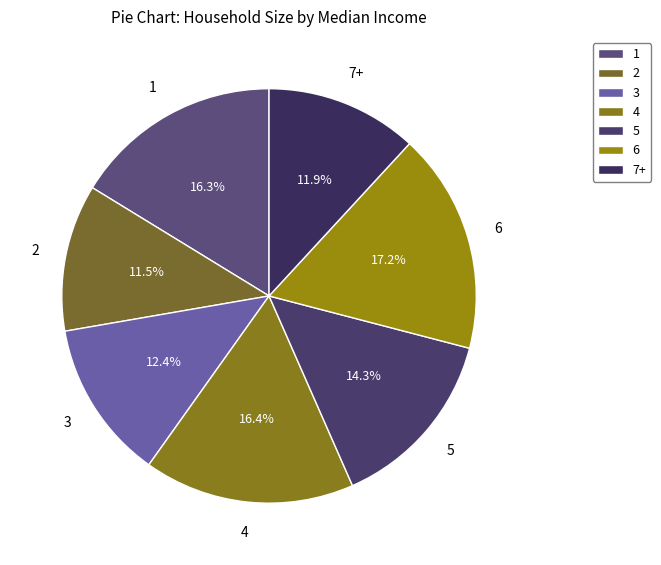

What is the largest slice in the pie chart?

6